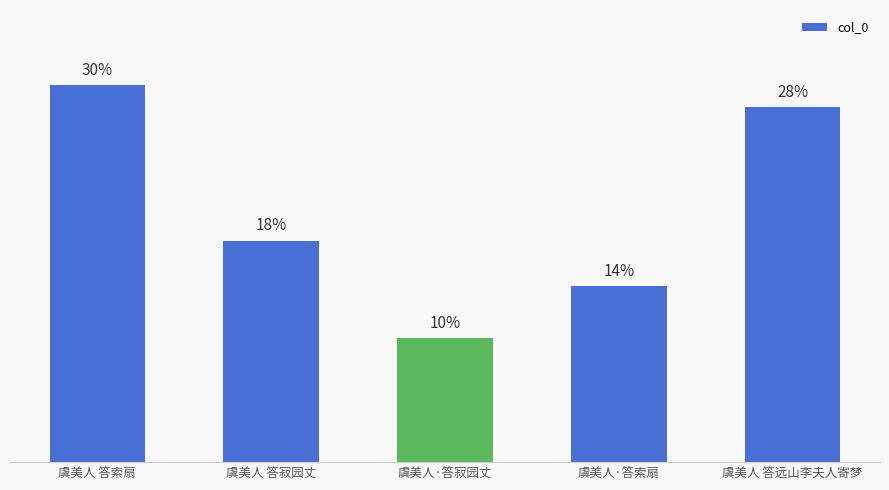

Approximately how many times larger is the value at 虞美人 答索扇 compared to 虞美人·答寂园丈?

3.0